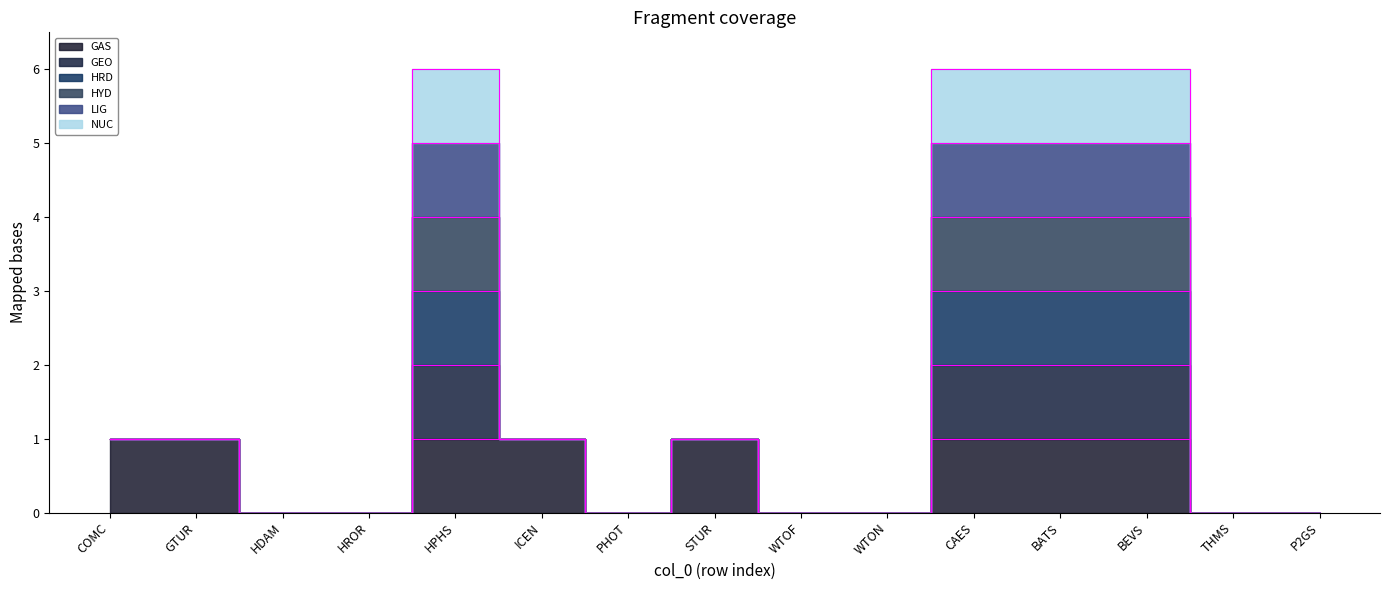

True or false: HRD and GEO cross at least once.

False